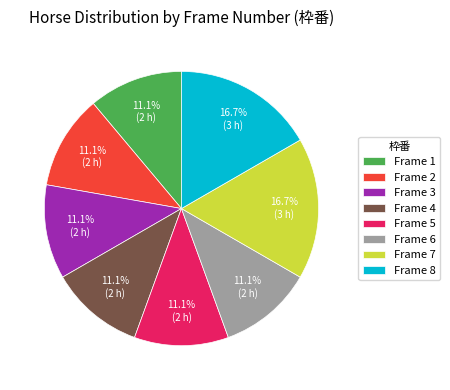

How many slices are in this pie chart?

8